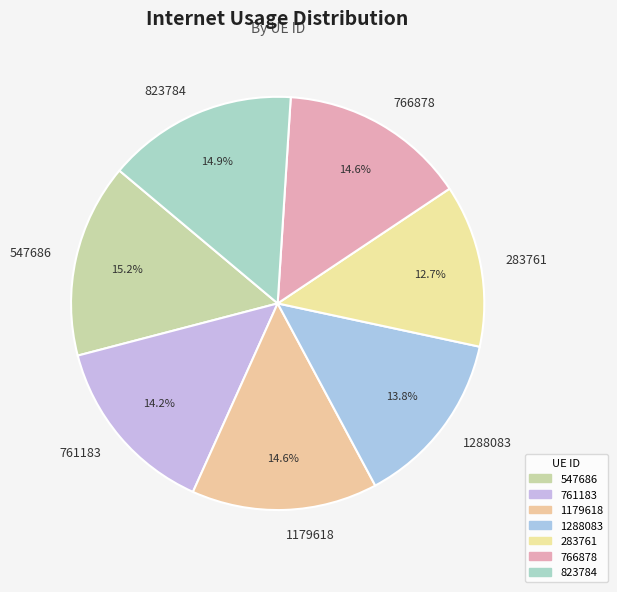

To the nearest percent, what percentage of the pie is 1179618?

15%